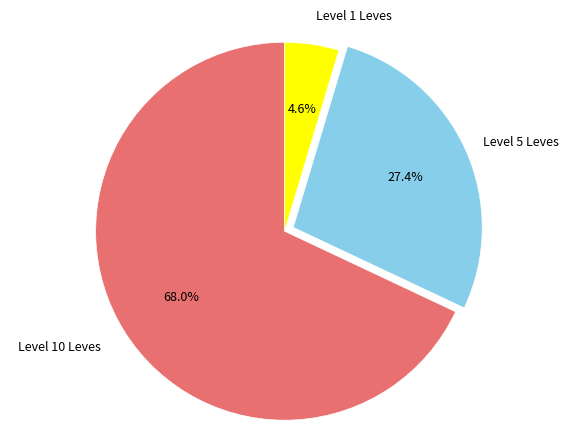

How many segments does this pie chart have?

3